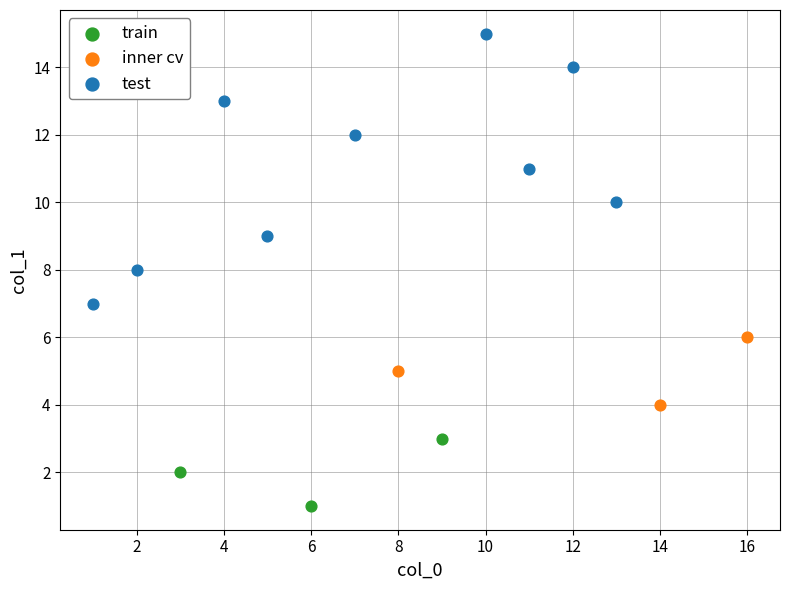

Which series has the largest Y range (max minus min)?

test